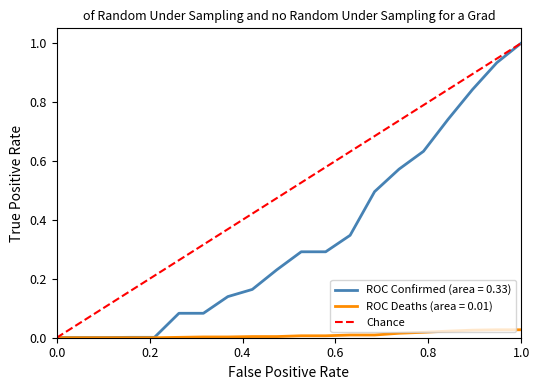

What is the maximum value for ROC Confirmed (area = 0.33)?

1.0